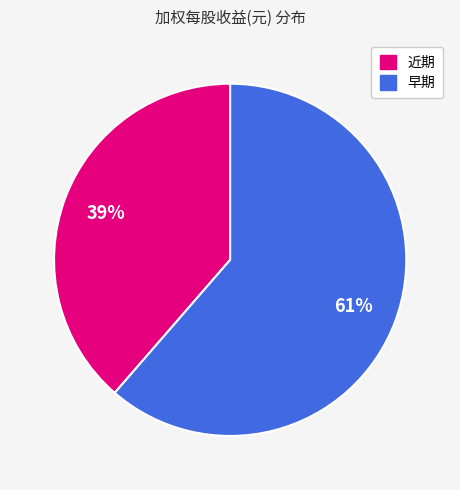

Do 早期 and 近期 together represent more than half of the pie?

Yes